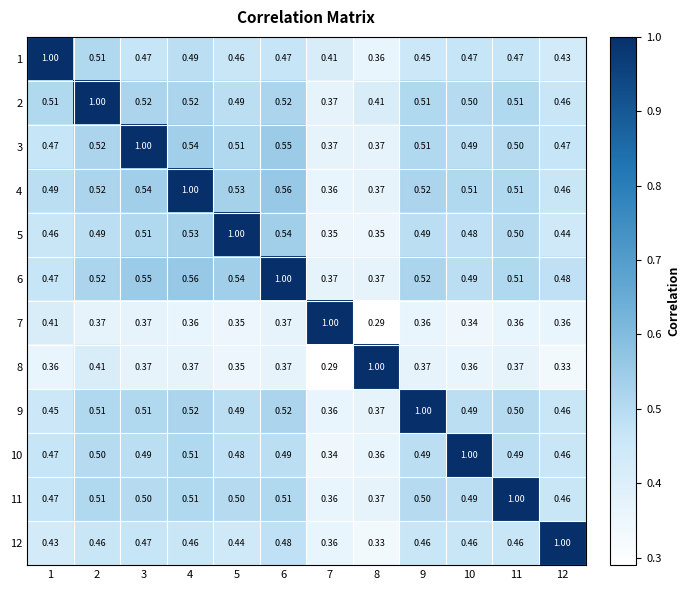

How many categories are shown in the chart?

12